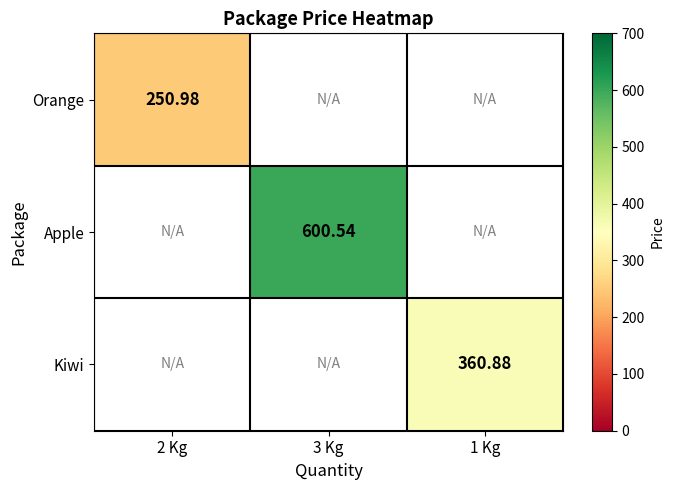

Is the value of Orange at 2 Kg greater than the value of Kiwi at 3 Kg?

No